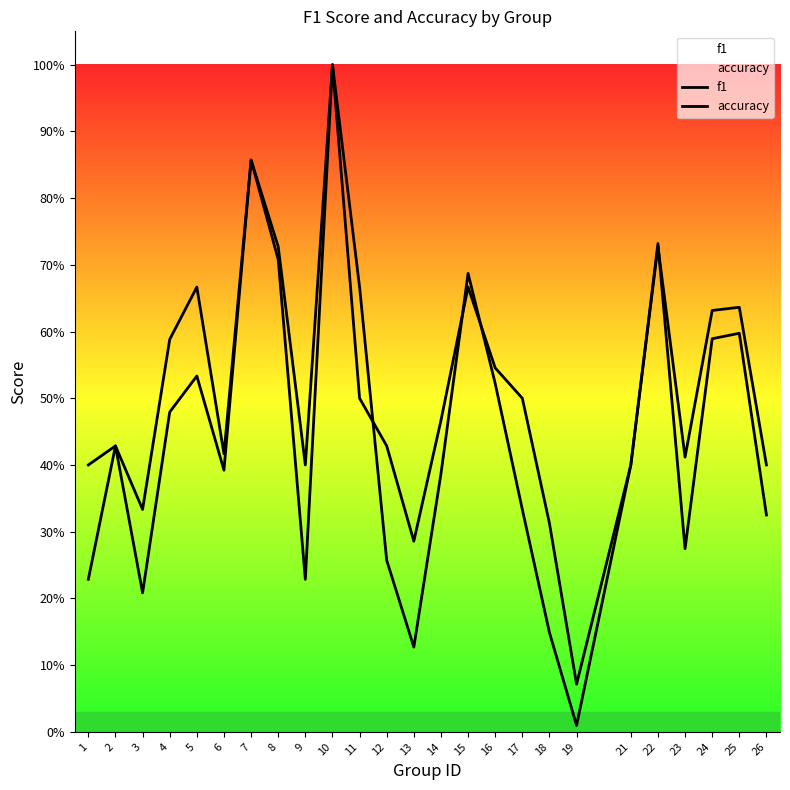

Is it true that accuracy equals 0.2 at 23?

False